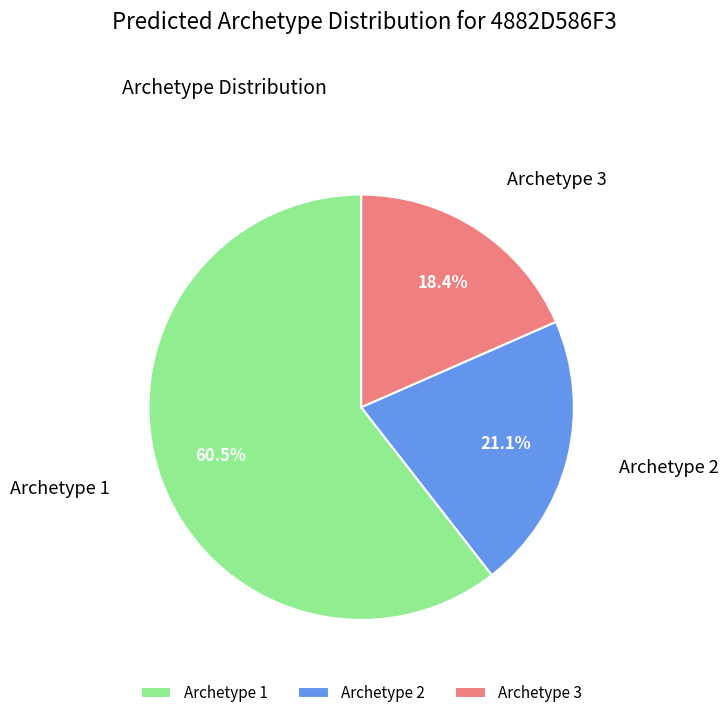

To the nearest percent, what is the difference between the Archetype 2 and Archetype 3 slice percentages?

3%